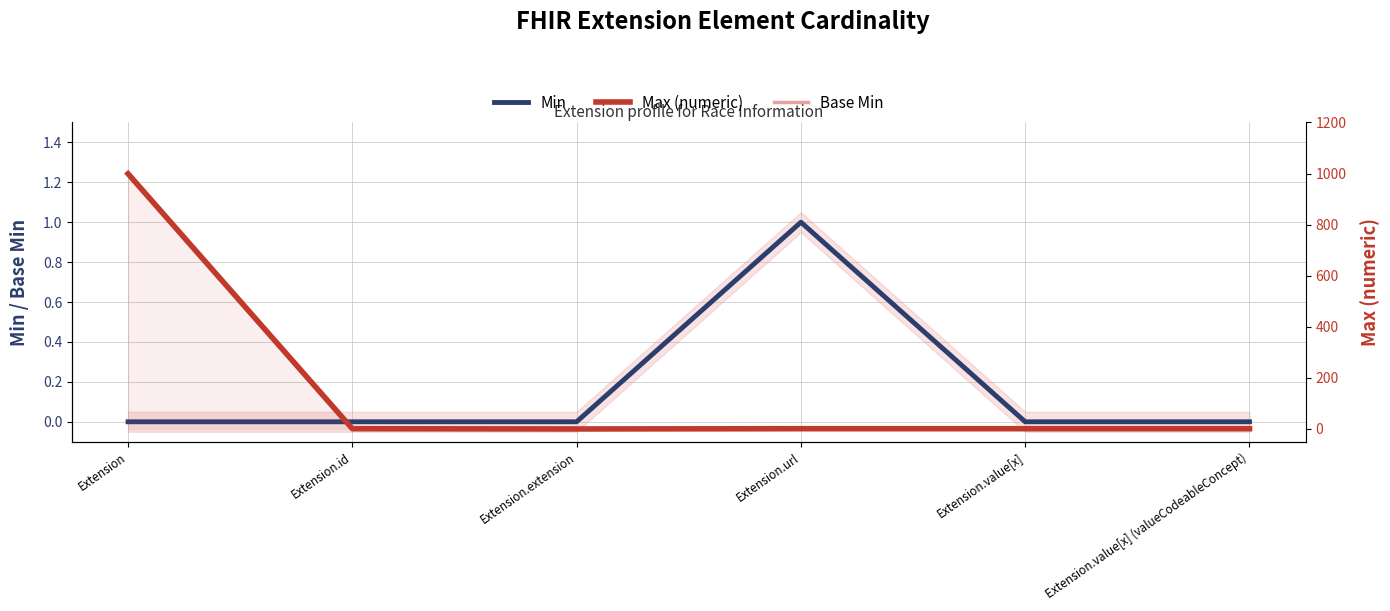

Reading right to left, list all the values displayed in this chart.

Min: Extension.value[x] (valueCodeableConcept)=0	Extension.value[x]=0	Extension.url=1	Extension.extension=0	Extension.id=0	Extension=0
Base Min: Extension.value[x] (valueCodeableConcept)=0	Extension.value[x]=0	Extension.url=1	Extension.extension=0	Extension.id=0	Extension=0
Max (numeric): Extension.value[x] (valueCodeableConcept)=1	Extension.value[x]=1	Extension.url=1	Extension.extension=0	Extension.id=1	Extension=999